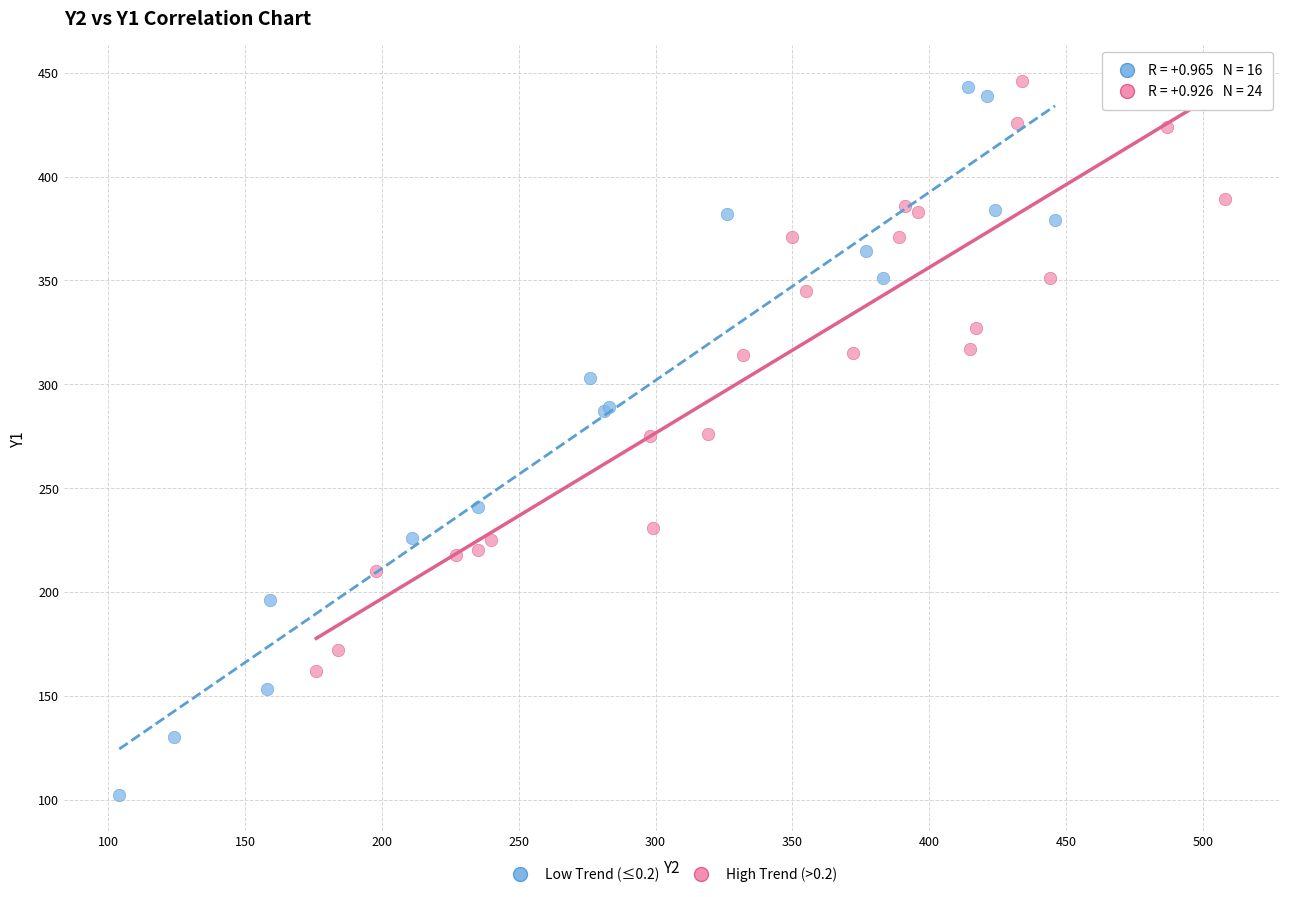

Which series has the largest Y range (max minus min)?

Low Trend (≤0.2)